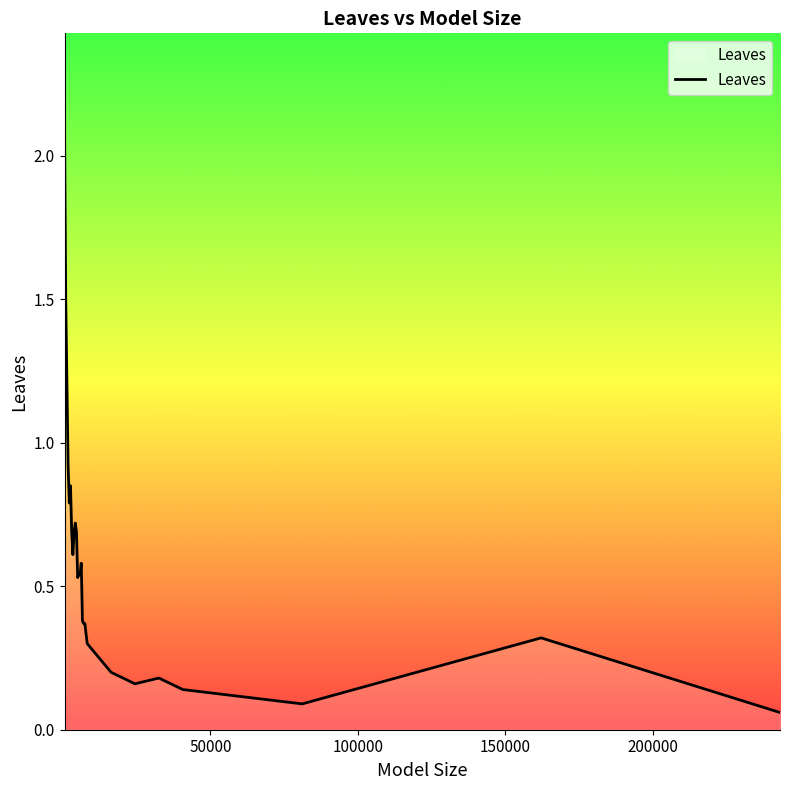

What is the maximum value shown in the chart?

2.1